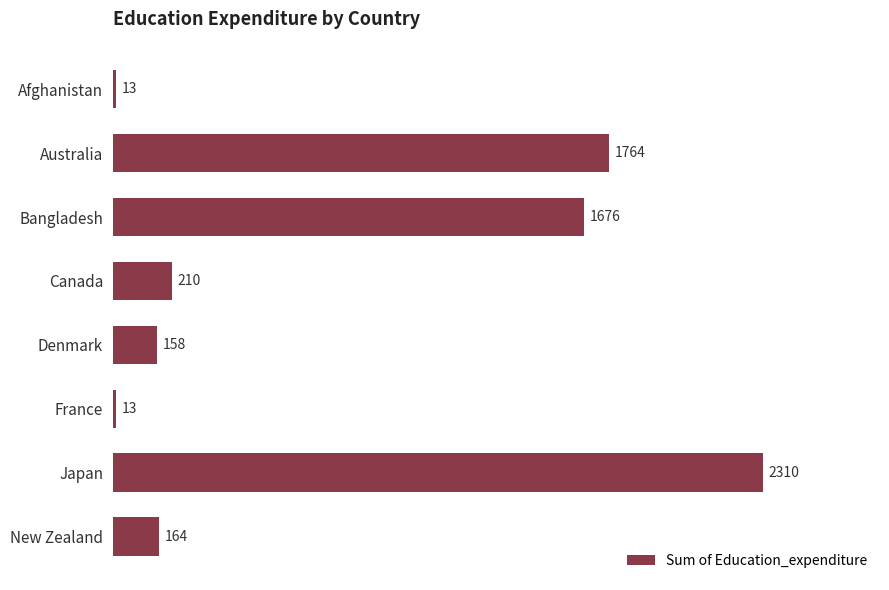

Reading top to bottom, what are all the values shown in this chart?

13	1764	1676	210	158	13	2310	164